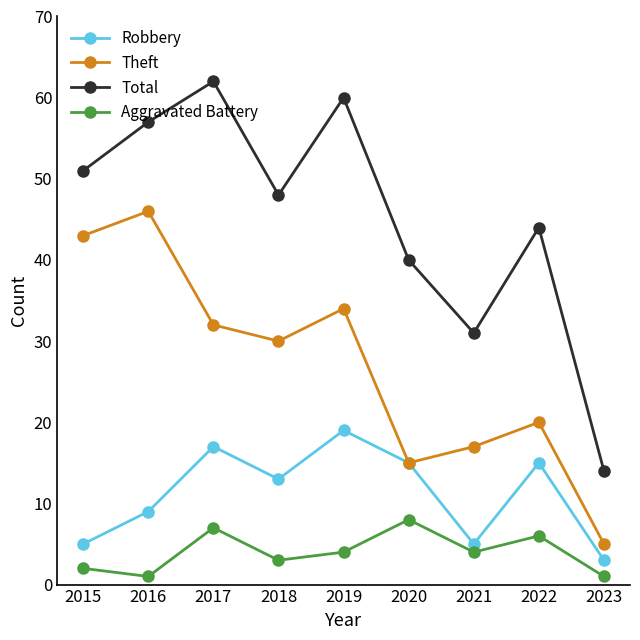

What is the total value across all series at 2018?

94